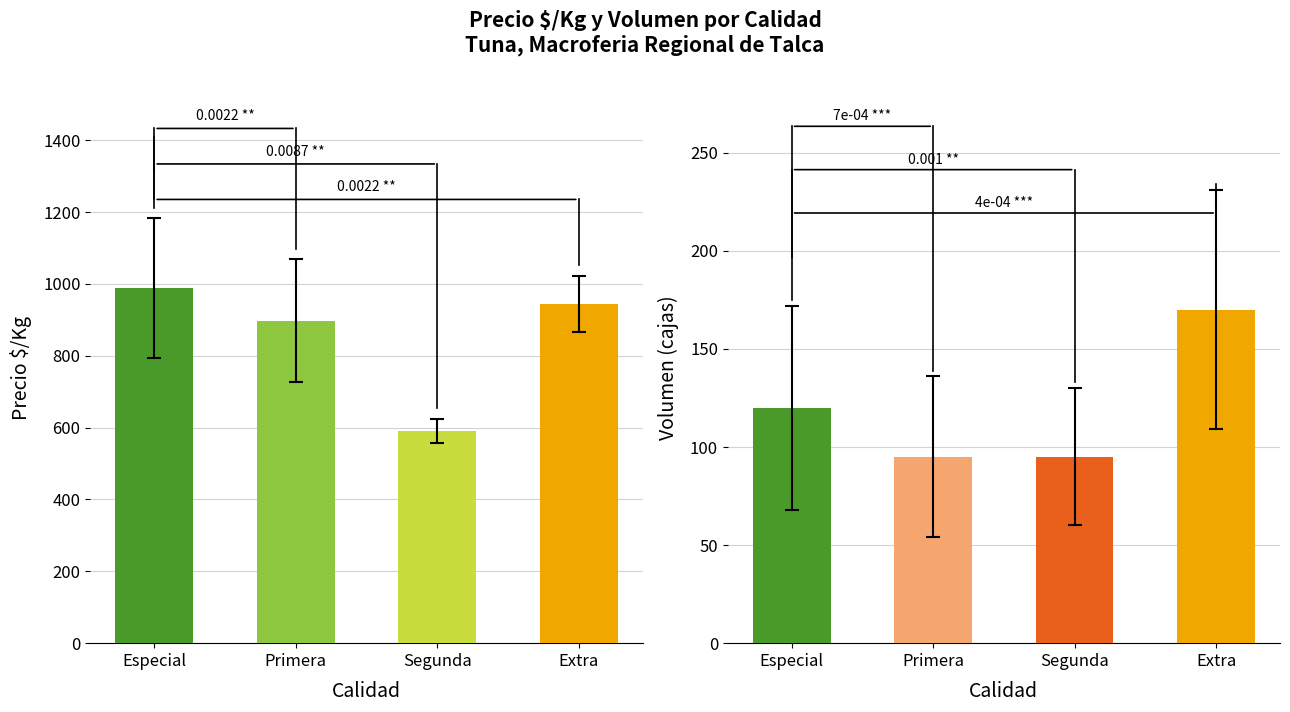

Rank the series by their average value, from highest to lowest.

Precio $/Kg, Volumen